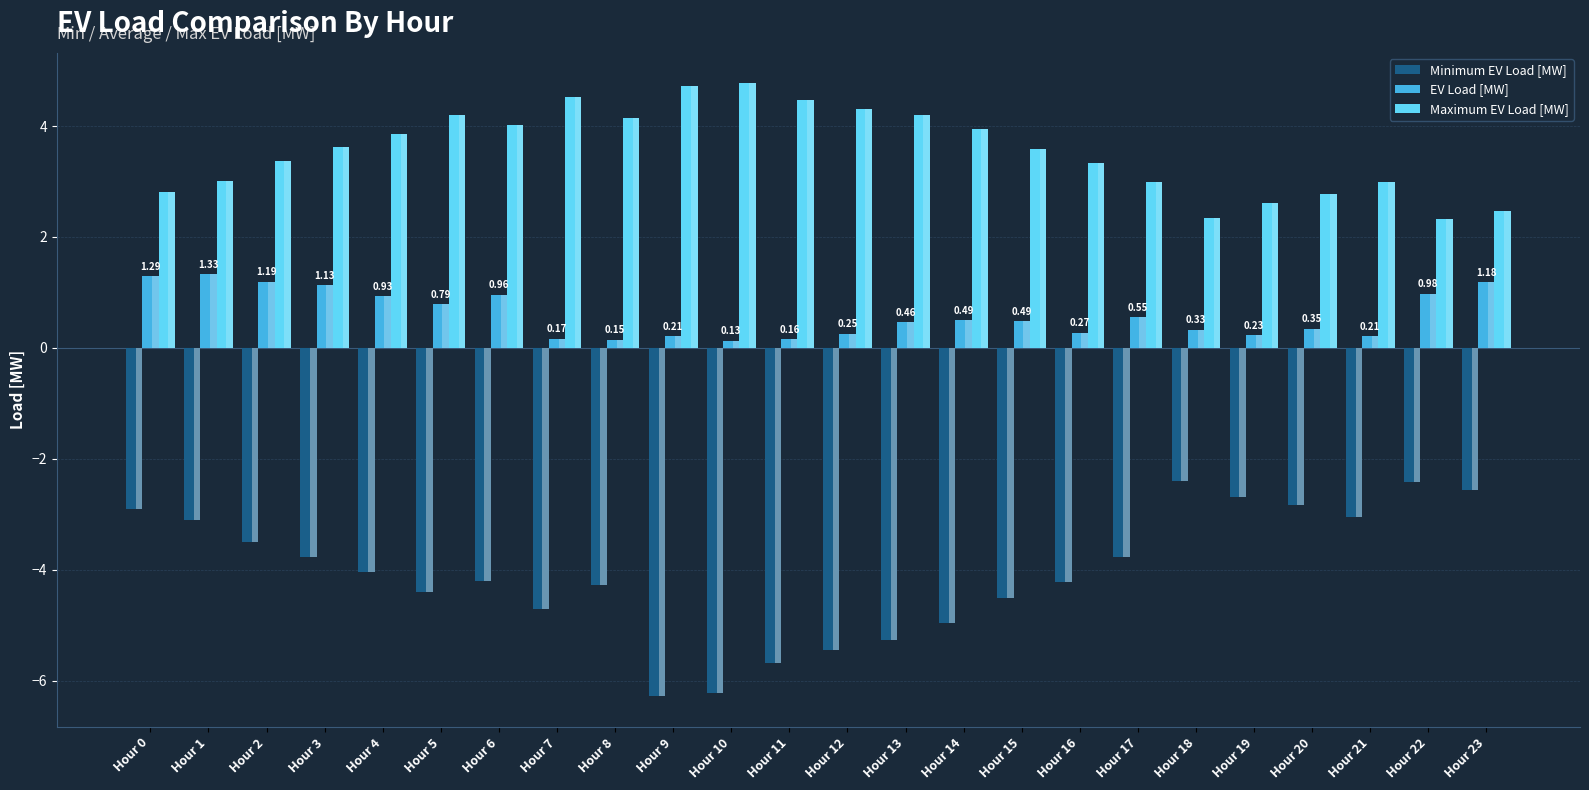

List the series in order of their overall mean, highest first.

Maximum EV Load [MW], EV Load [MW], Minimum EV Load [MW]